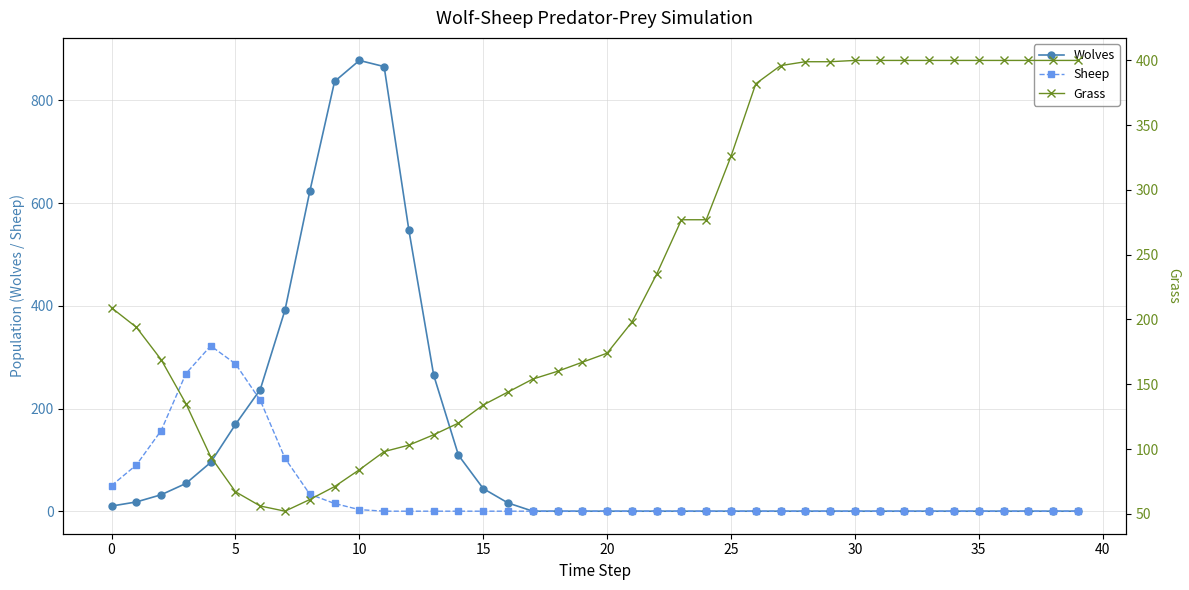

What is the difference between the maximum and minimum values in the Wolves series?

878